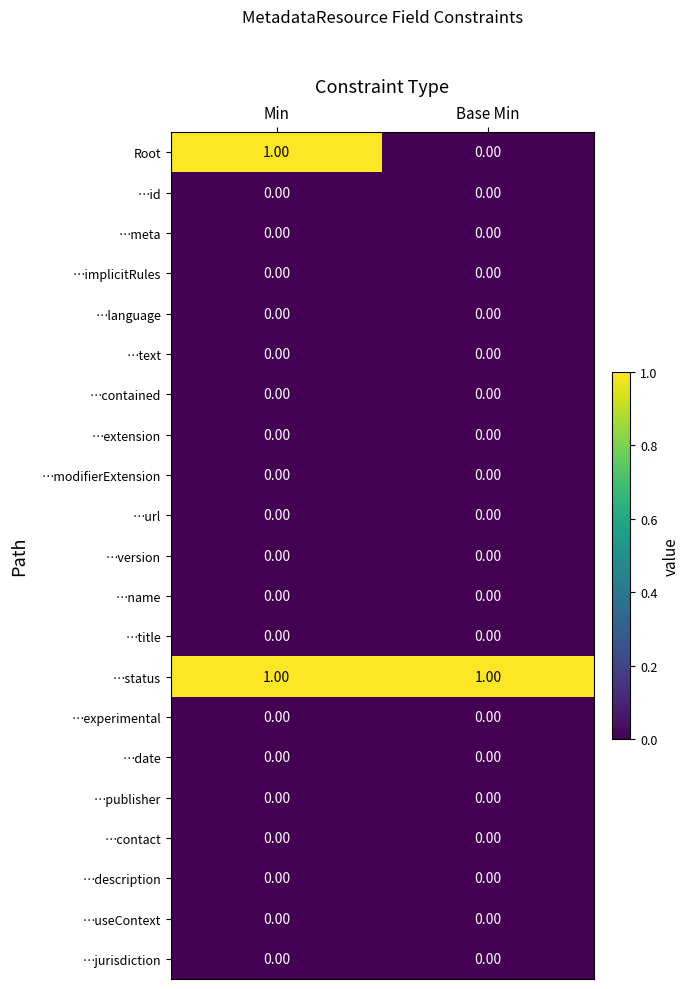

At which label does Root reach its minimum?

Base Min